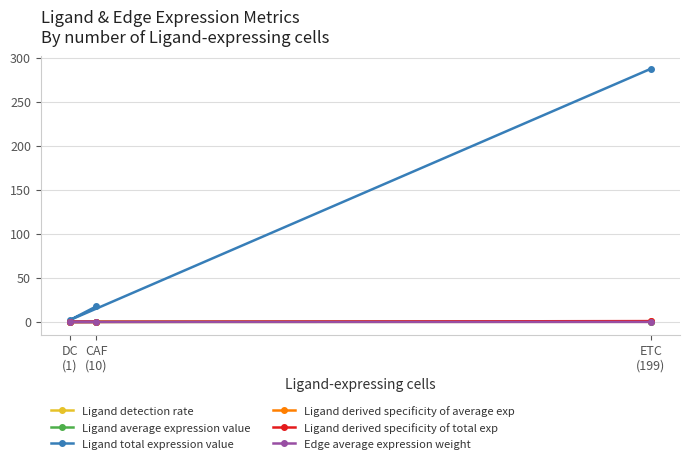

List the labels in order of Ligand derived specificity of total exp value, smallest first.

DC
(1), CAF
(10), ETC
(199)